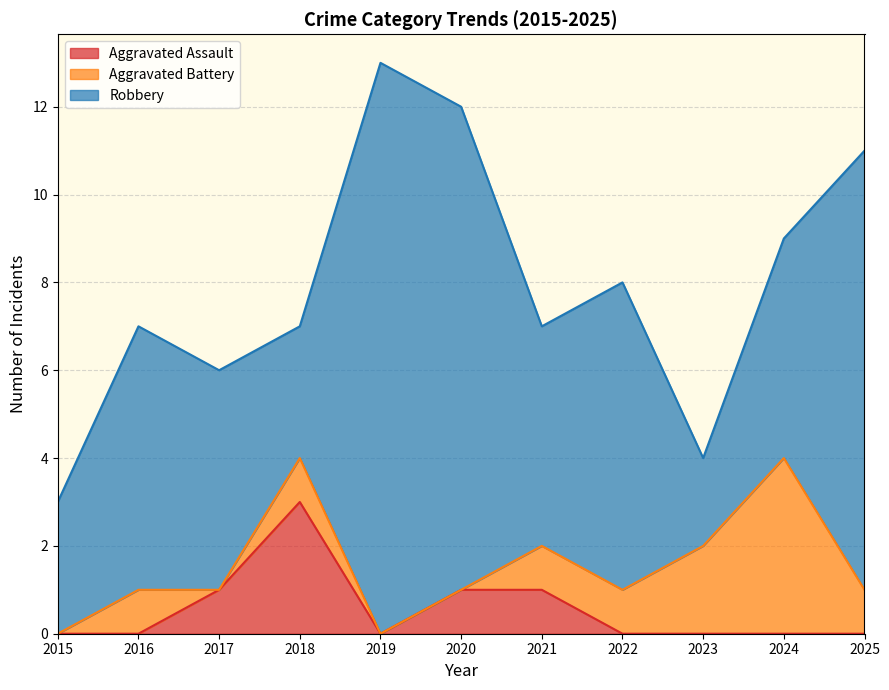

Is it true that Aggravated Battery equals 0 at 2022?

False